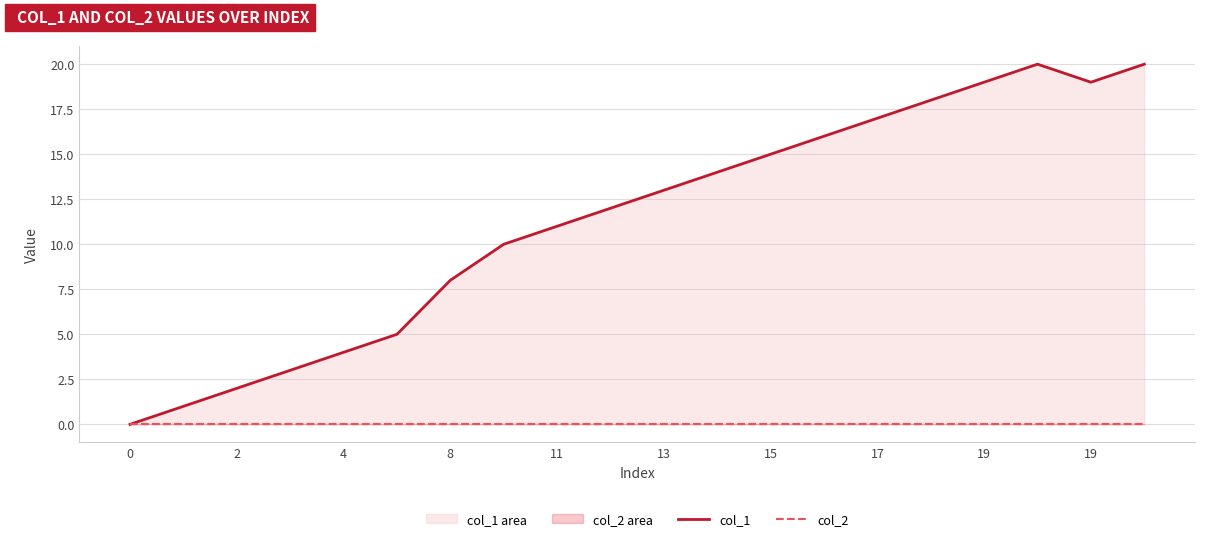

Between 17 and 19, which series saw the biggest shift?

col_1